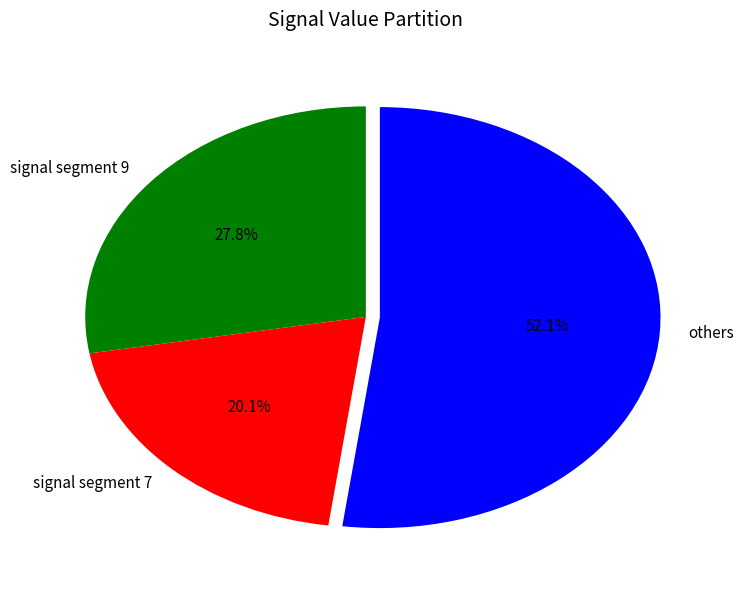

How many slices are in this pie chart?

3